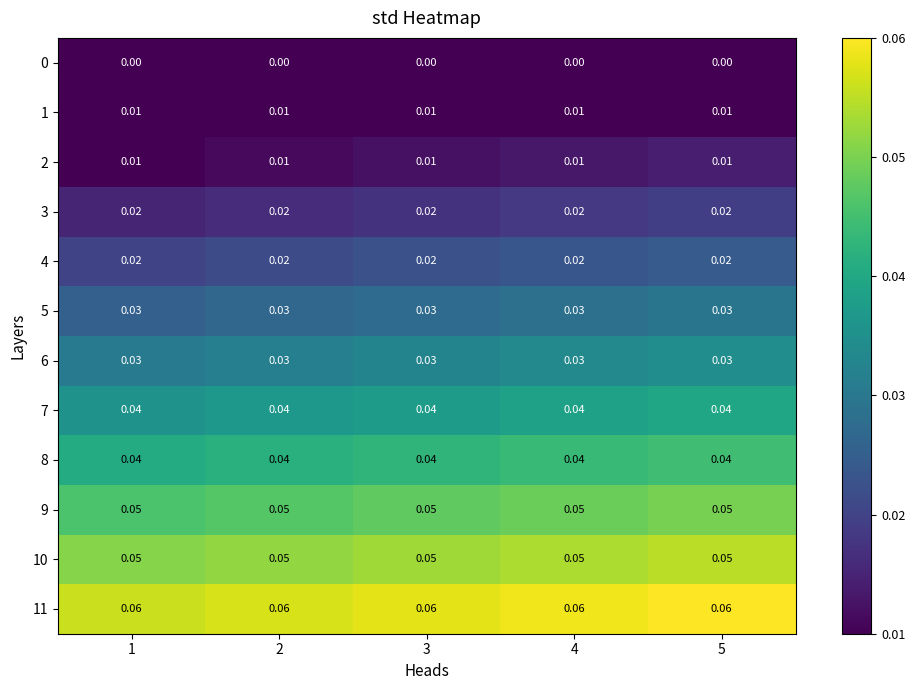

What is the sum of the 8 values at 4 and 3?

0.1